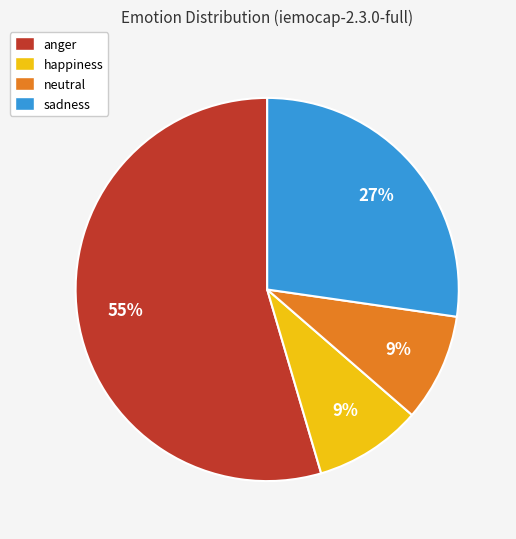

True or false: anger accounts for 55% of the total.

True